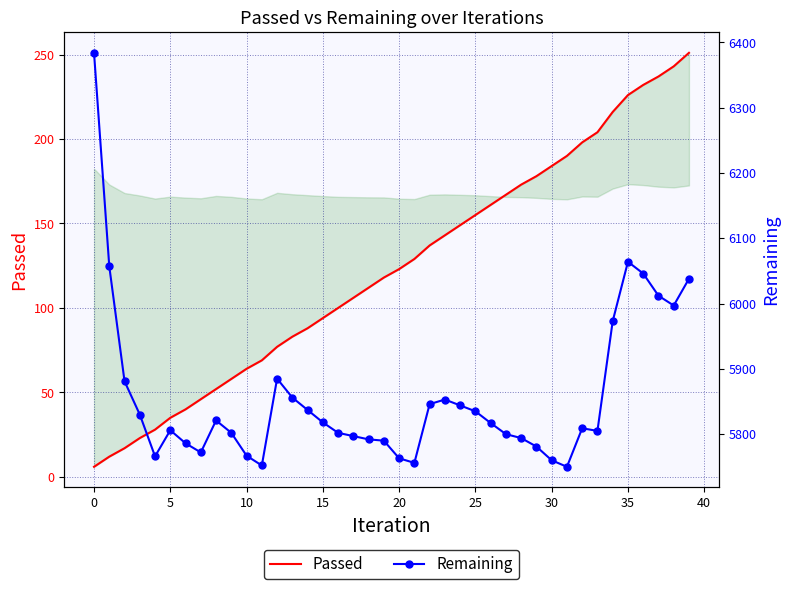

True or false: Passed and Remaining intersect in this chart.

False